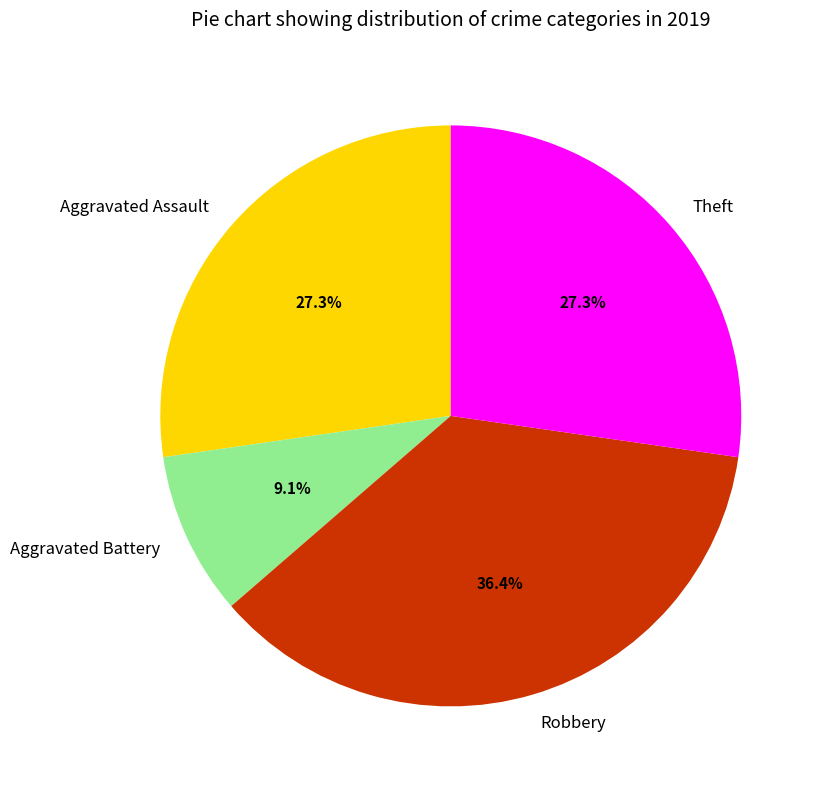

To the nearest percent, what percentage of the pie is Aggravated Battery?

9%